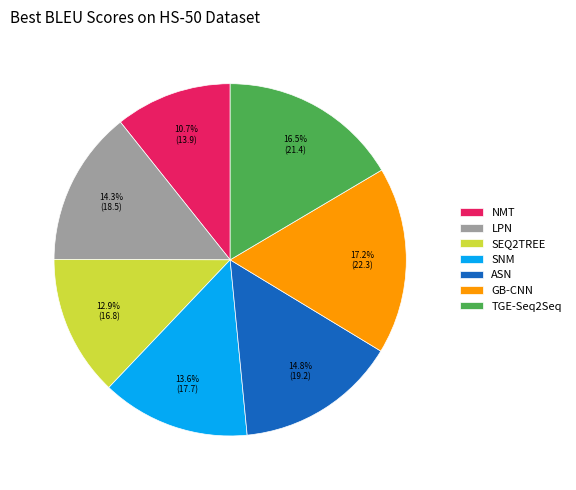

Rank the categories by value from highest to lowest.

GB-CNN, TGE-Seq2Seq, ASN, LPN, SNM, SEQ2TREE, NMT